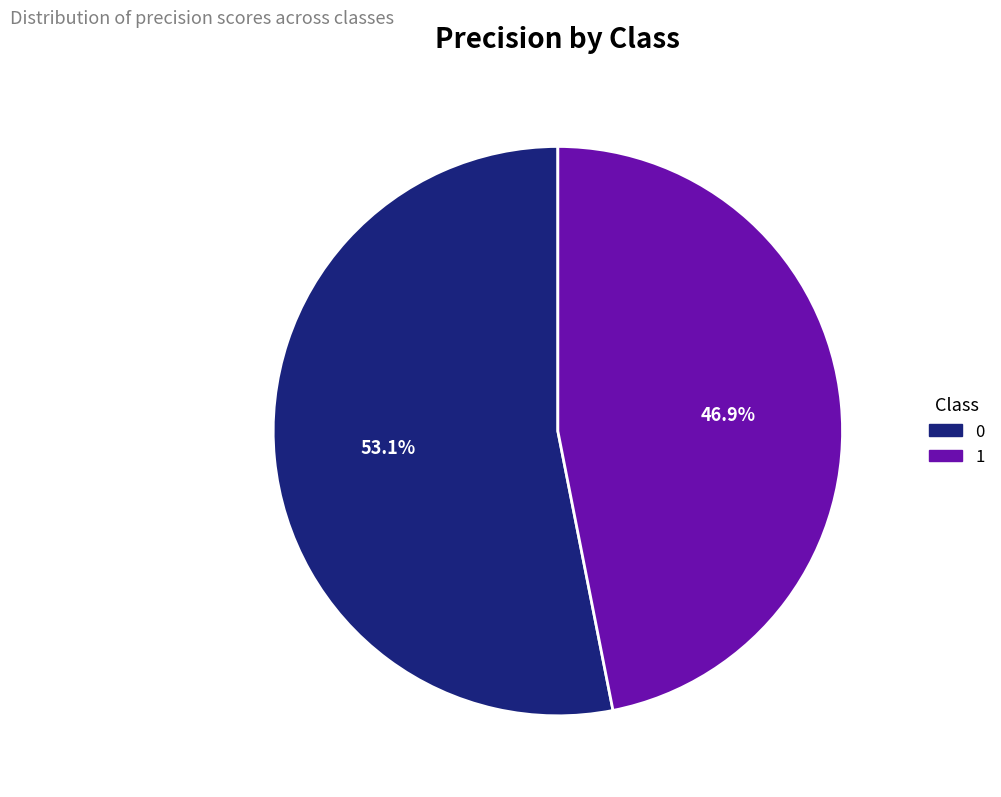

Combined, do 0 and 1 account for over 50%?

Yes